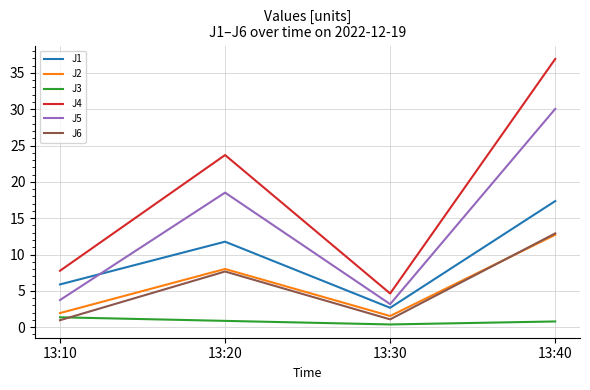

Does the chart display data point markers on the line(s)?

No